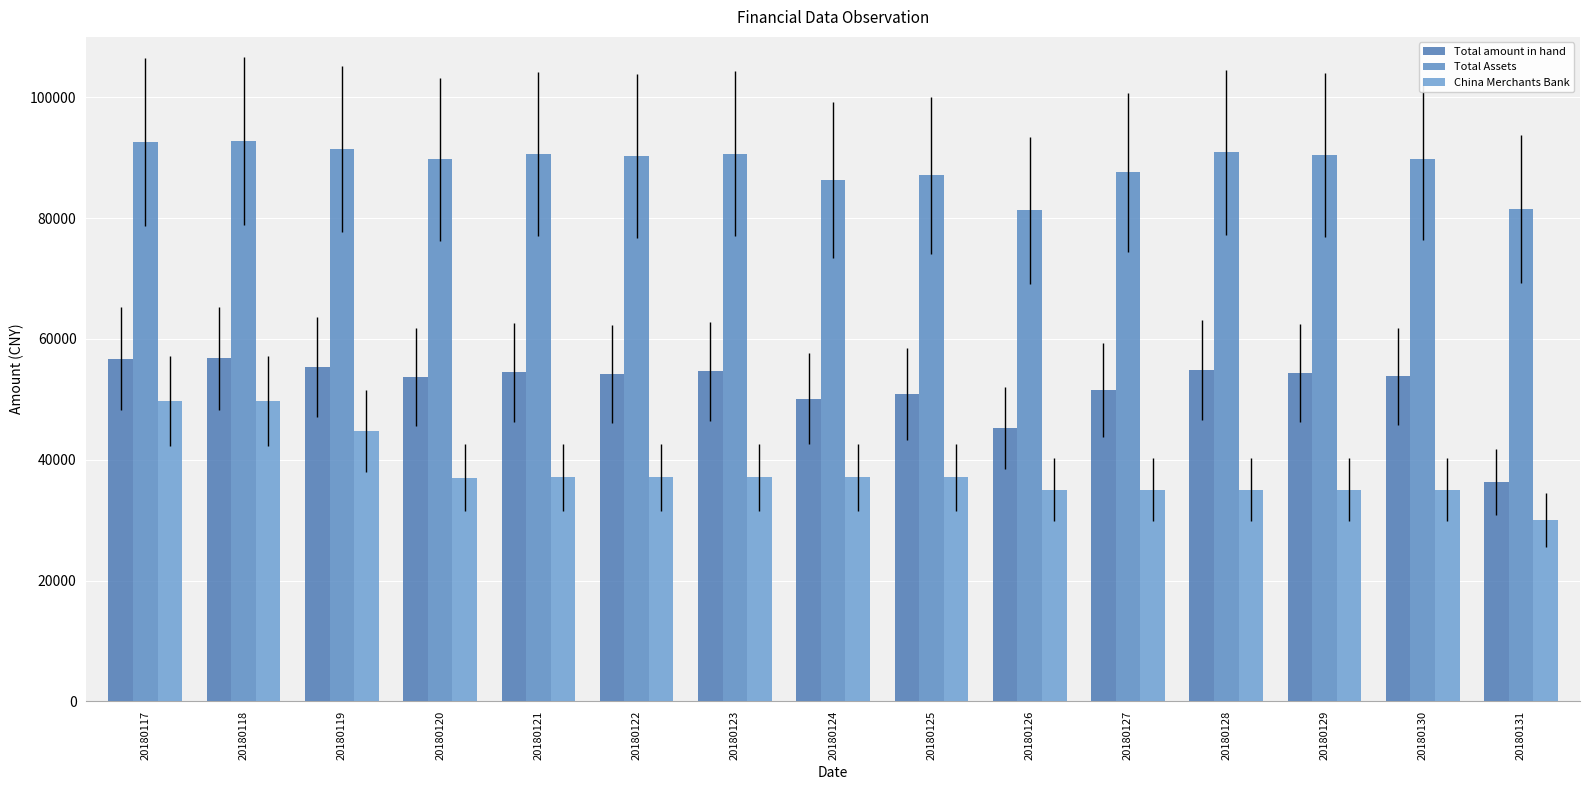

What is the highest value of the Total amount in hand series?

56768.8